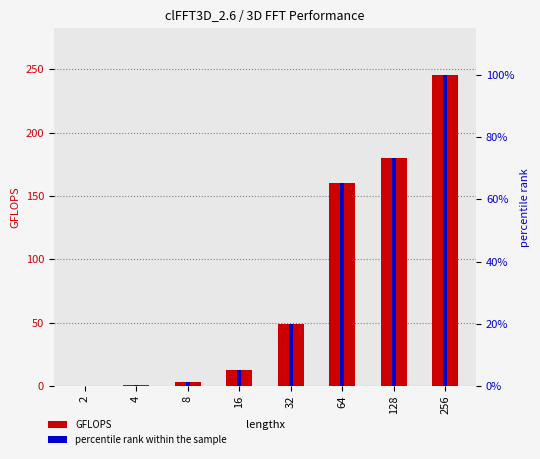

Reading left to right, list all the values displayed in this chart.

GFLOPS: 2=0.0	4=0.4	8=2.8	16=12.8	32=49.2	64=160.1	128=180.0	256=245.5
percentile rank within the sample: 2=0.0	4=0.2	8=1.1	16=5.2	32=20.0	64=65.2	128=73.3	256=100.0